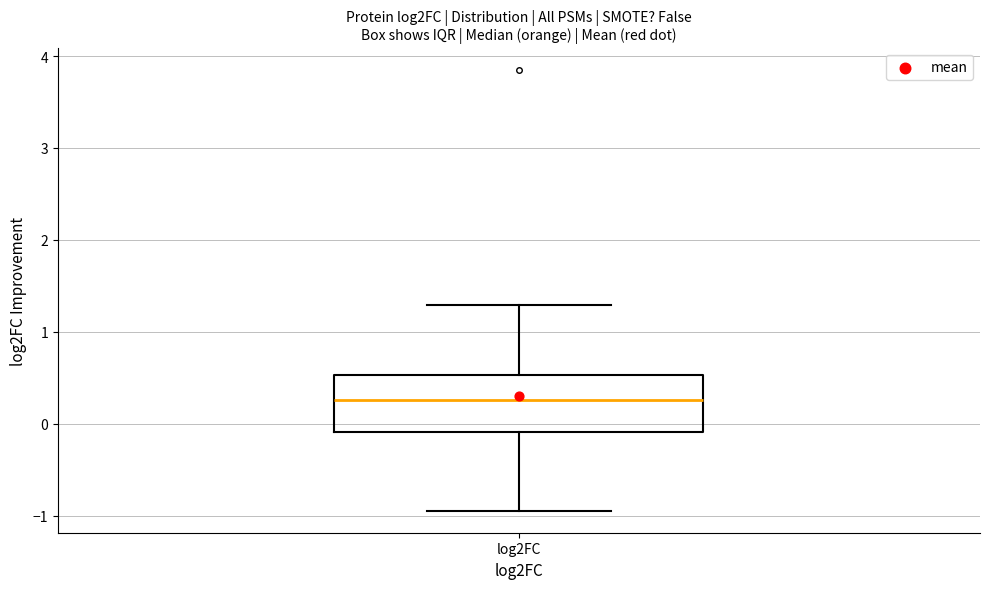

Where does the upper whisker of the box for log2FC end on the y-axis? The values are not printed on the chart, so give them approximately, as read against the axis.

1.3